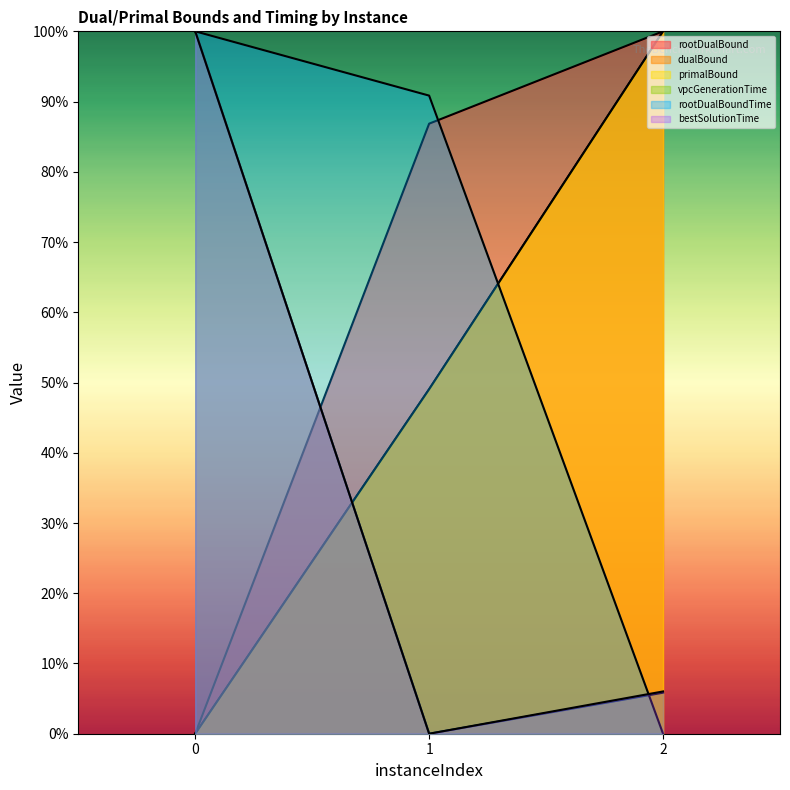

At how many categories does at least one series exceed 54?

3